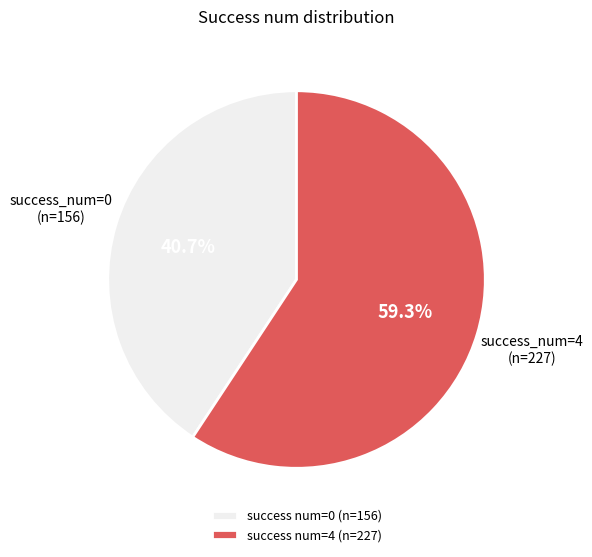

Between success num=4 (n=227) and success num=0 (n=156), which is larger?

success num=4 (n=227)